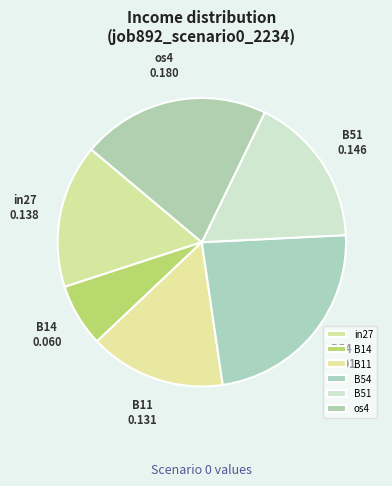

Is the sum of B11 and B51 greater than half?

No